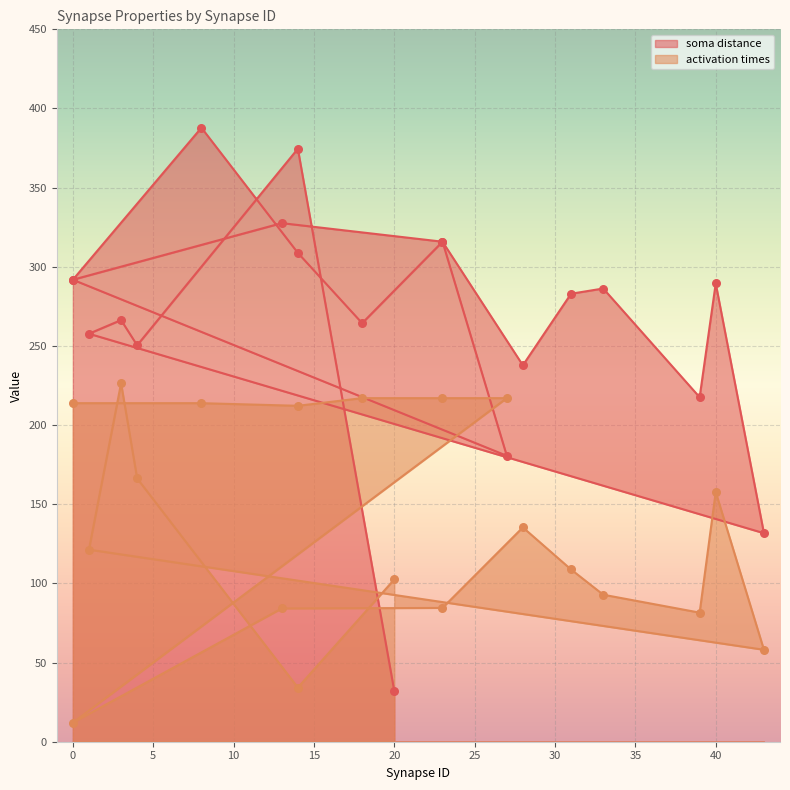

Which series reaches the minimum Y coordinate?

activation times